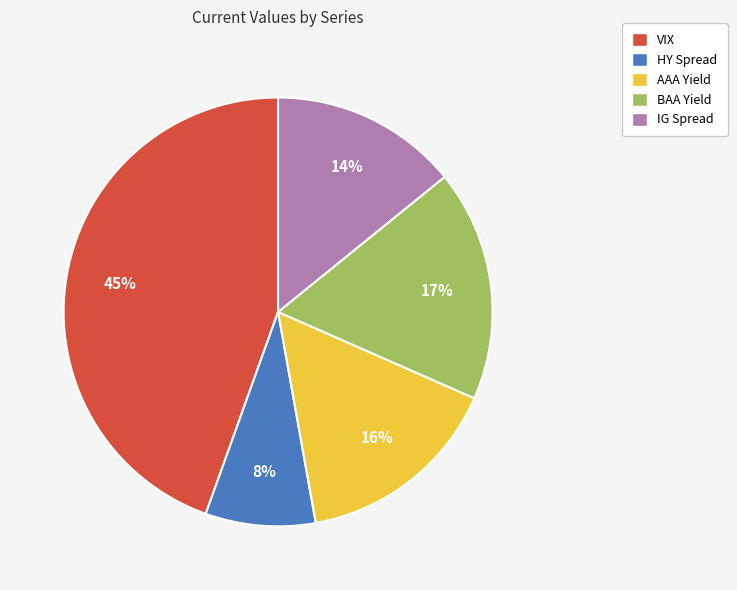

Which slice is the smallest?

HY Spread